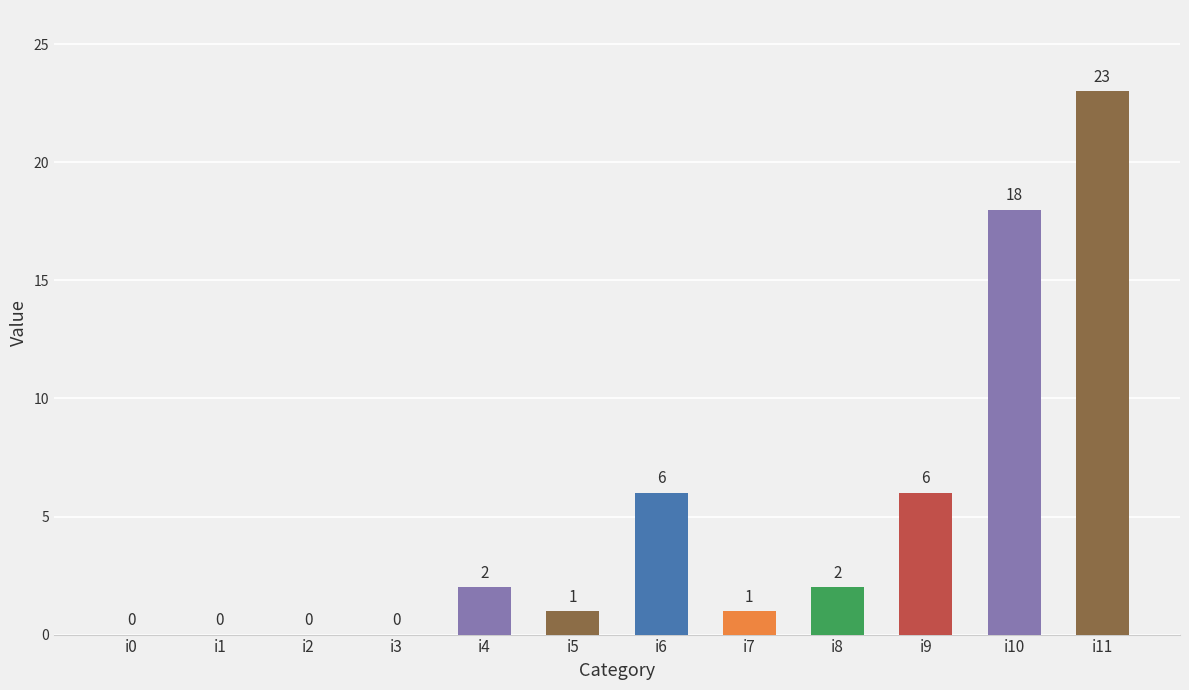

Read the value at i11, to the nearest 10.

20